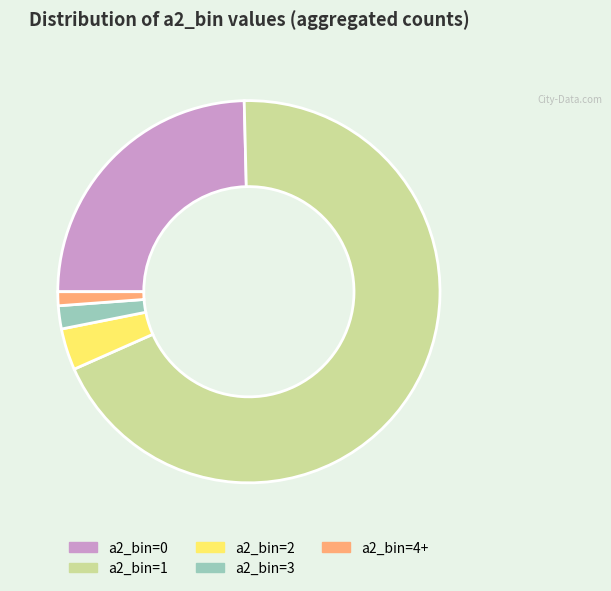

Which category has the biggest portion of the pie?

a2_bin=1